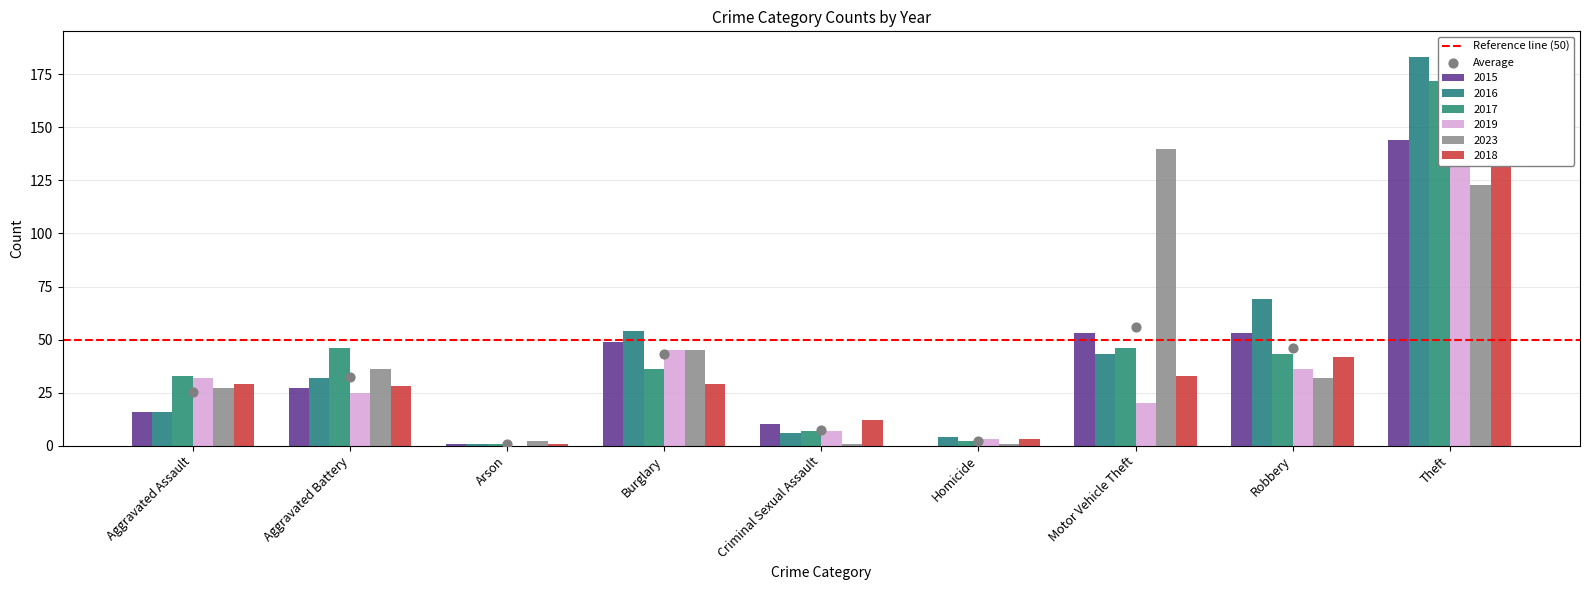

What are all the series names shown in the legend?

2015, 2016, 2017, 2019, 2023, 2018